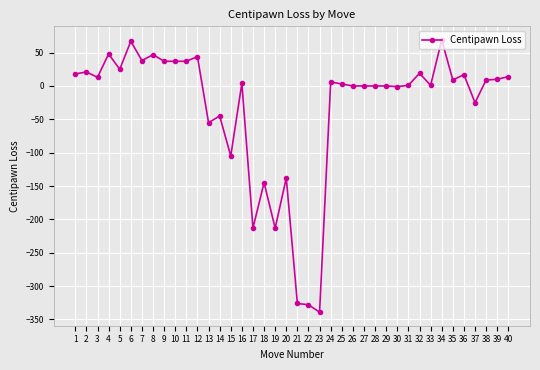

At which label is the value closest to -135?

20